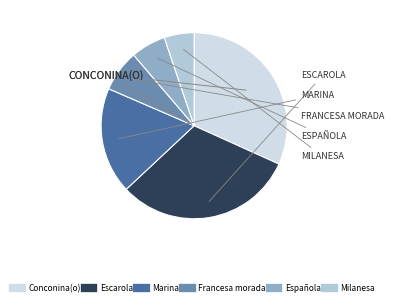

Does any single category account for the majority?

No